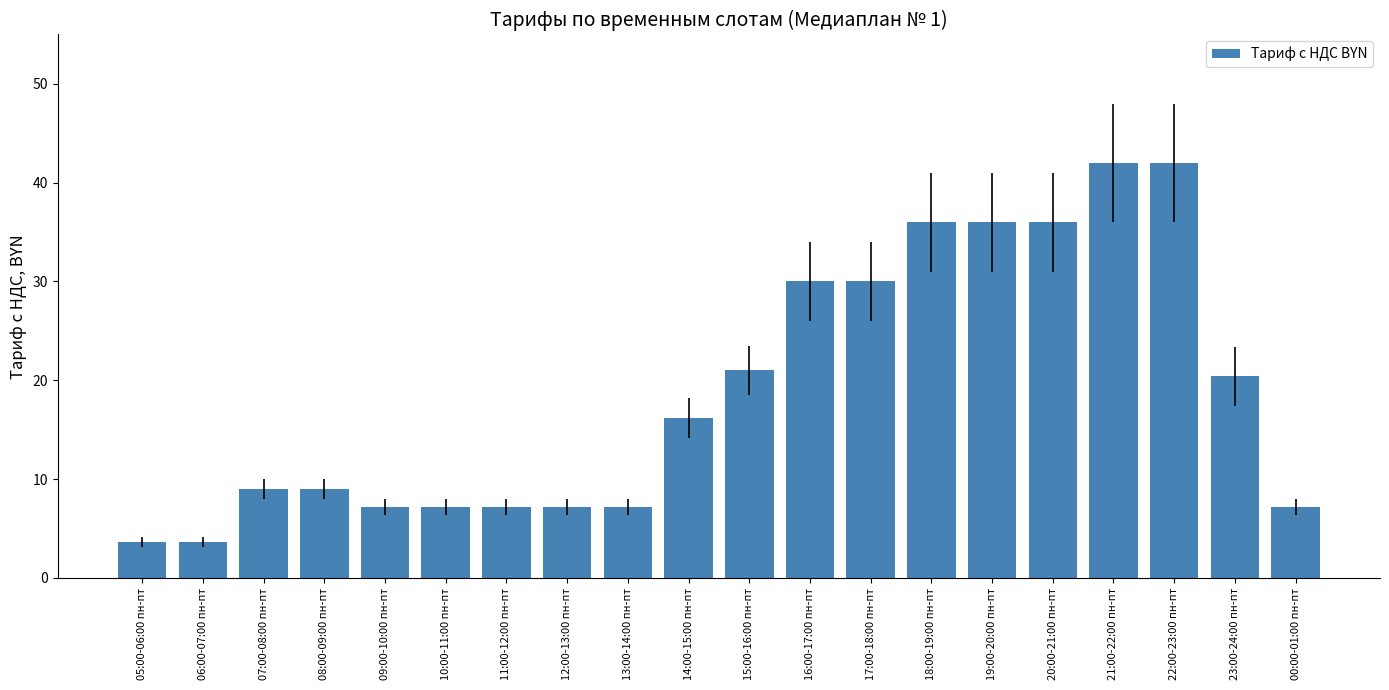

What is the average value?

18.9